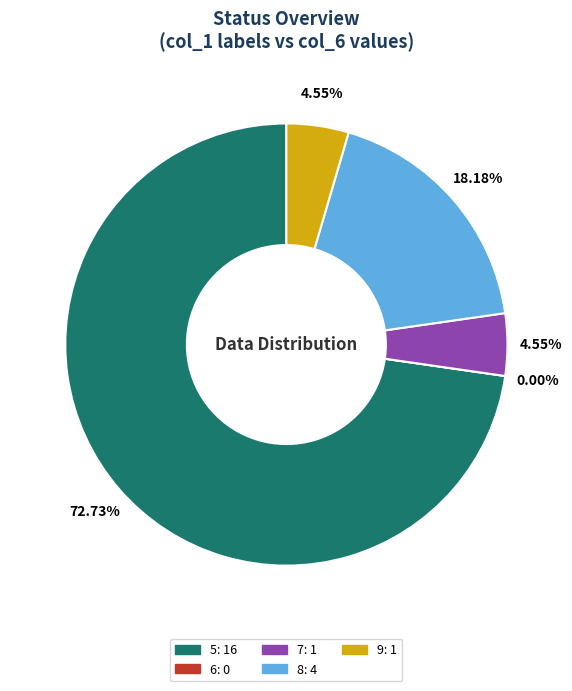

To the nearest percent, what is the combined percentage of 6 and 9?

5%